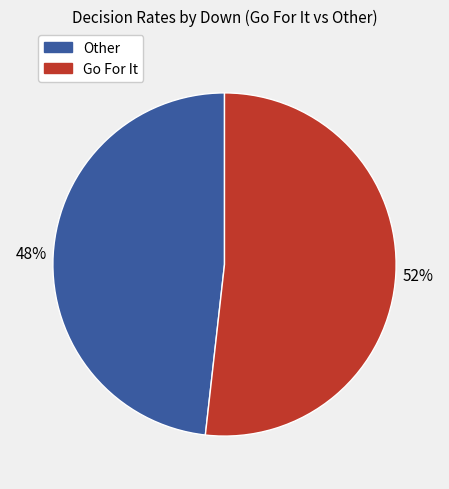

To the nearest percent, what is the difference between the largest and smallest slice percentages?

4%